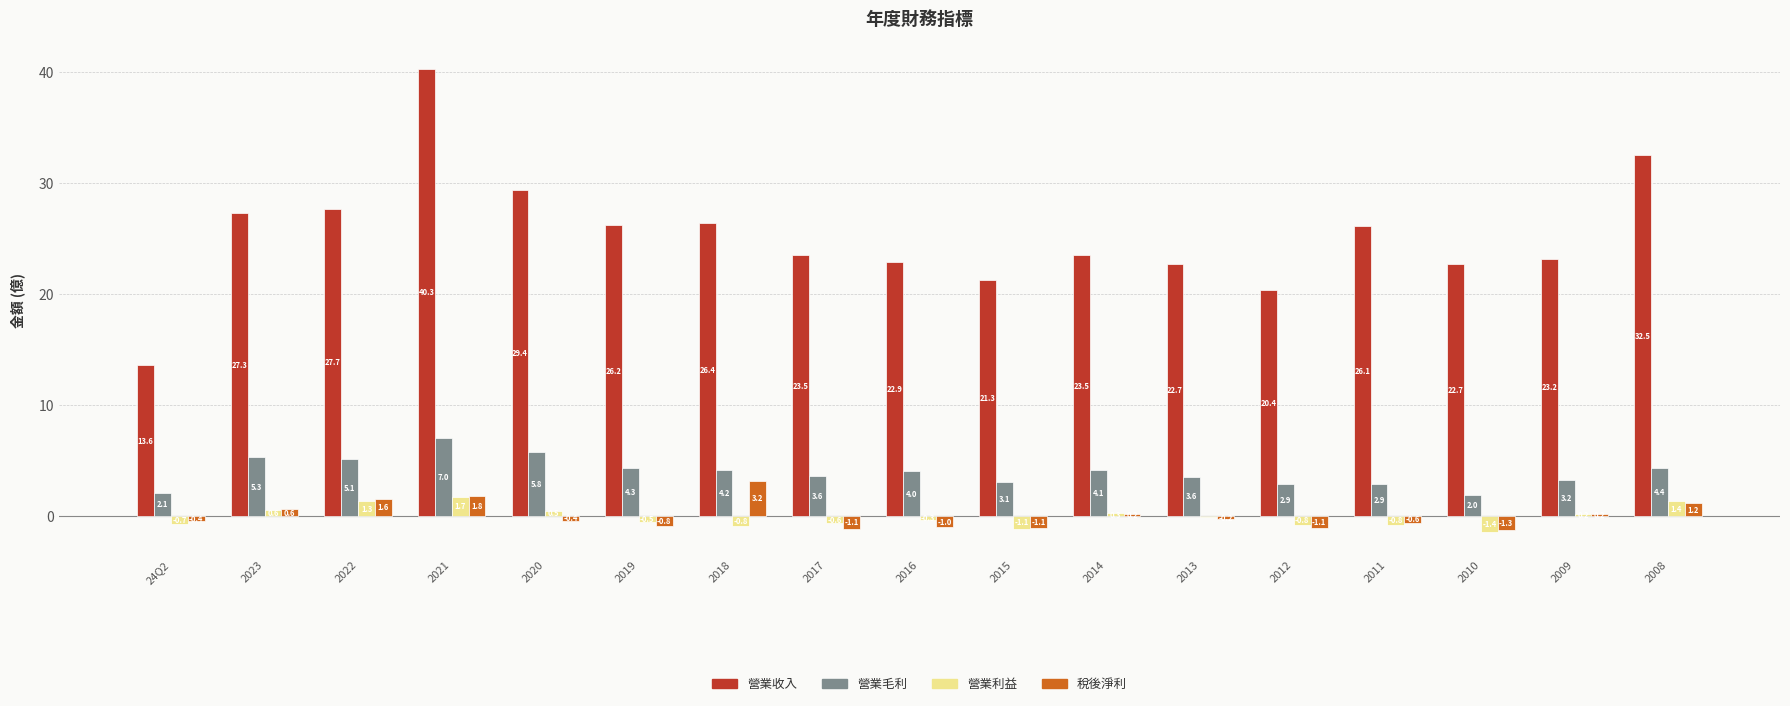

The value of 營業毛利 at 2015 is 0.8. True or false?

False